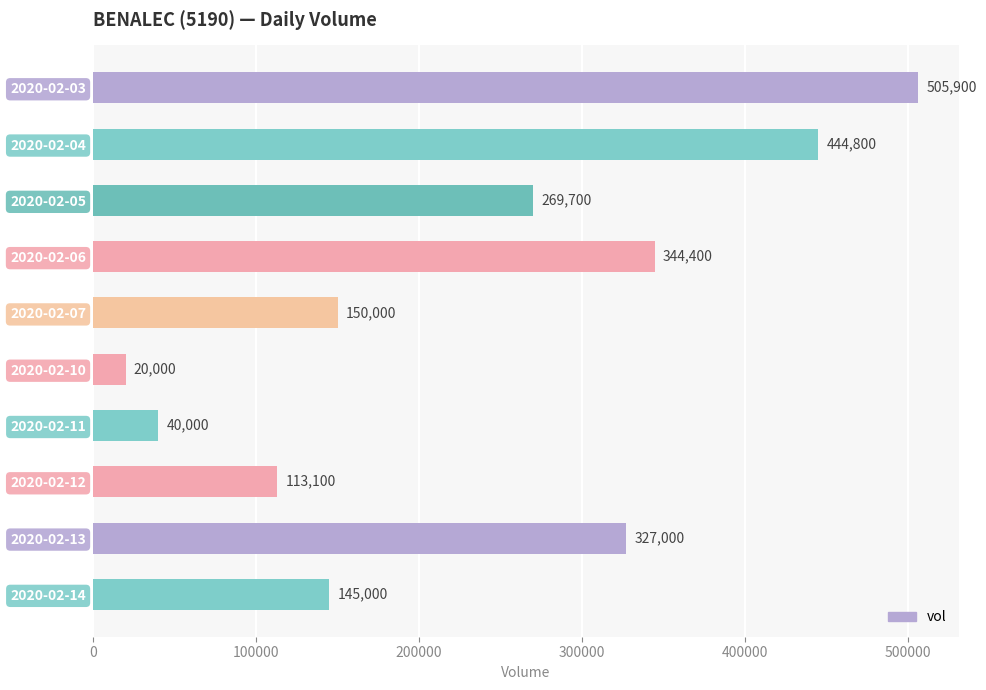

List the labels in order of value, largest first.

2020-02-03, 2020-02-04, 2020-02-06, 2020-02-13, 2020-02-05, 2020-02-07, 2020-02-14, 2020-02-12, 2020-02-11, 2020-02-10